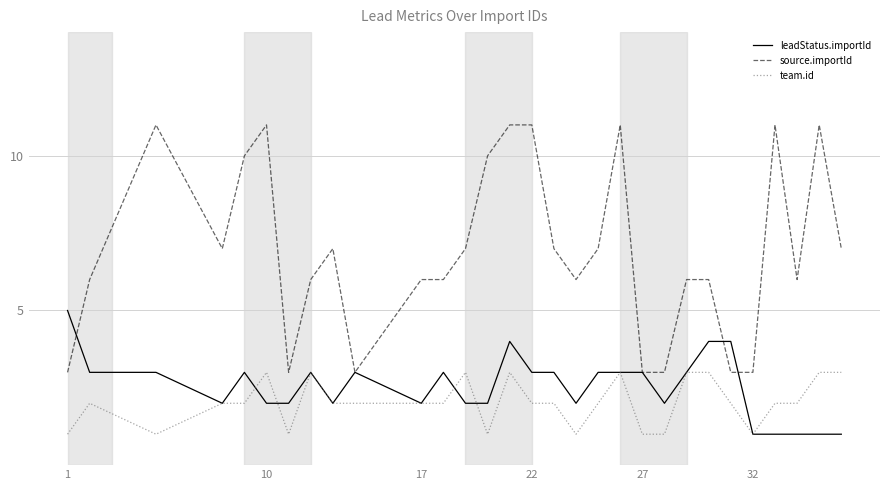

Count the number of categories in the chart.

30